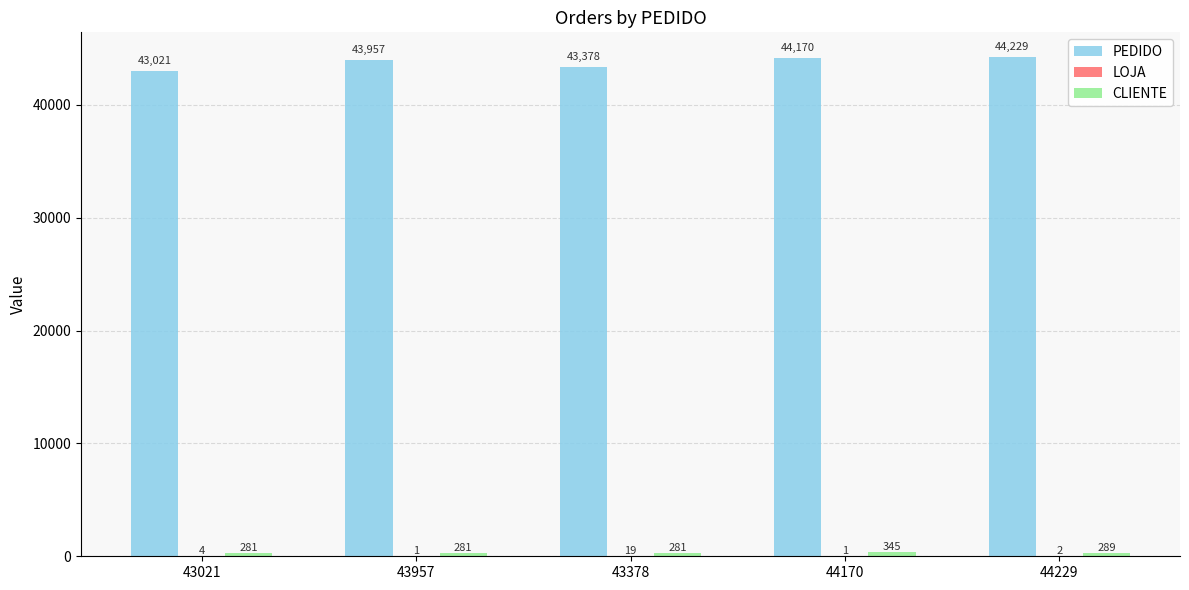

What is the approximate value of PEDIDO at 44170, to the nearest 50?

44150